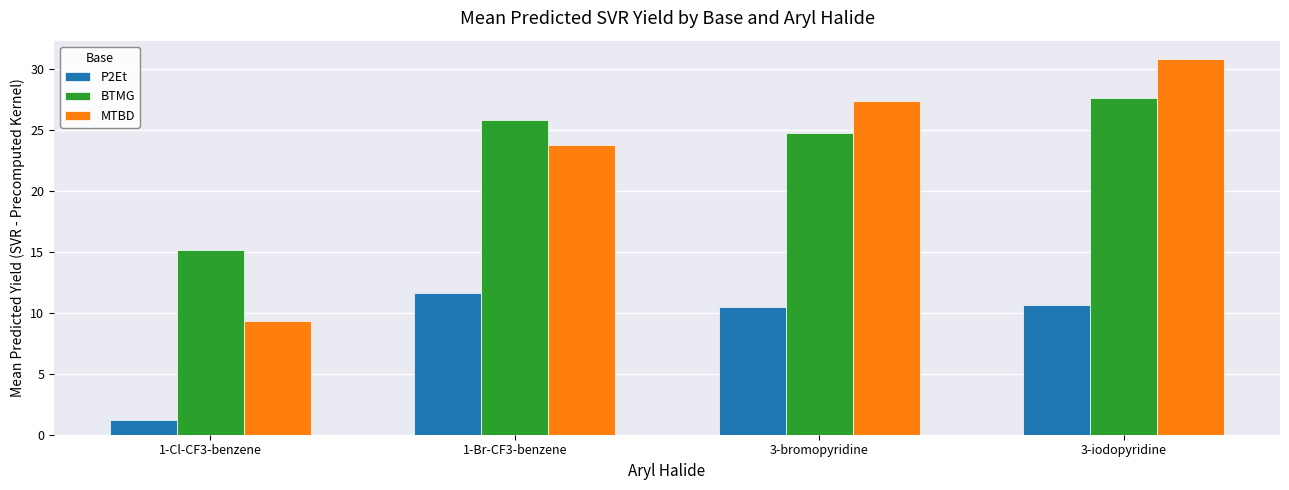

Reading right to left, transcribe all the data shown in this chart.

P2Et: 10.6	10.5	11.6	1.2
BTMG: 27.6	24.8	25.8	15.1
MTBD: 30.8	27.4	23.7	9.3